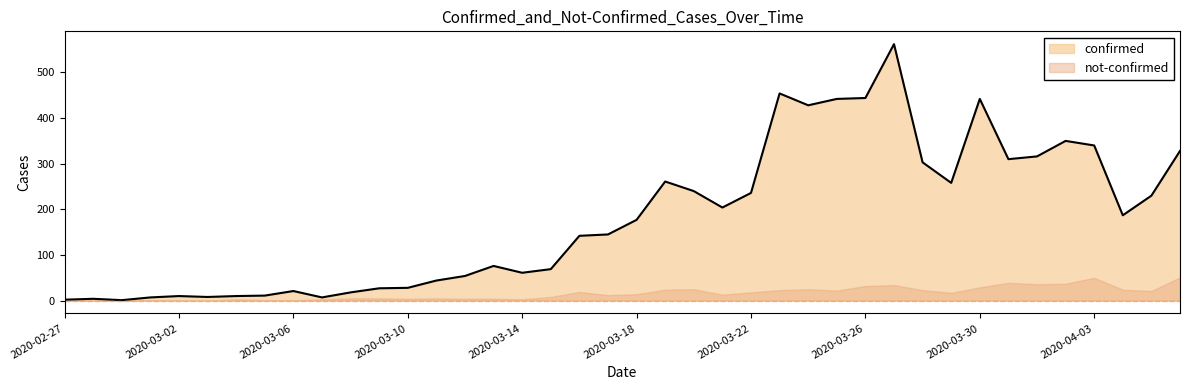

The chart shows a value of 351 at 2020-03-21. True or false?

False